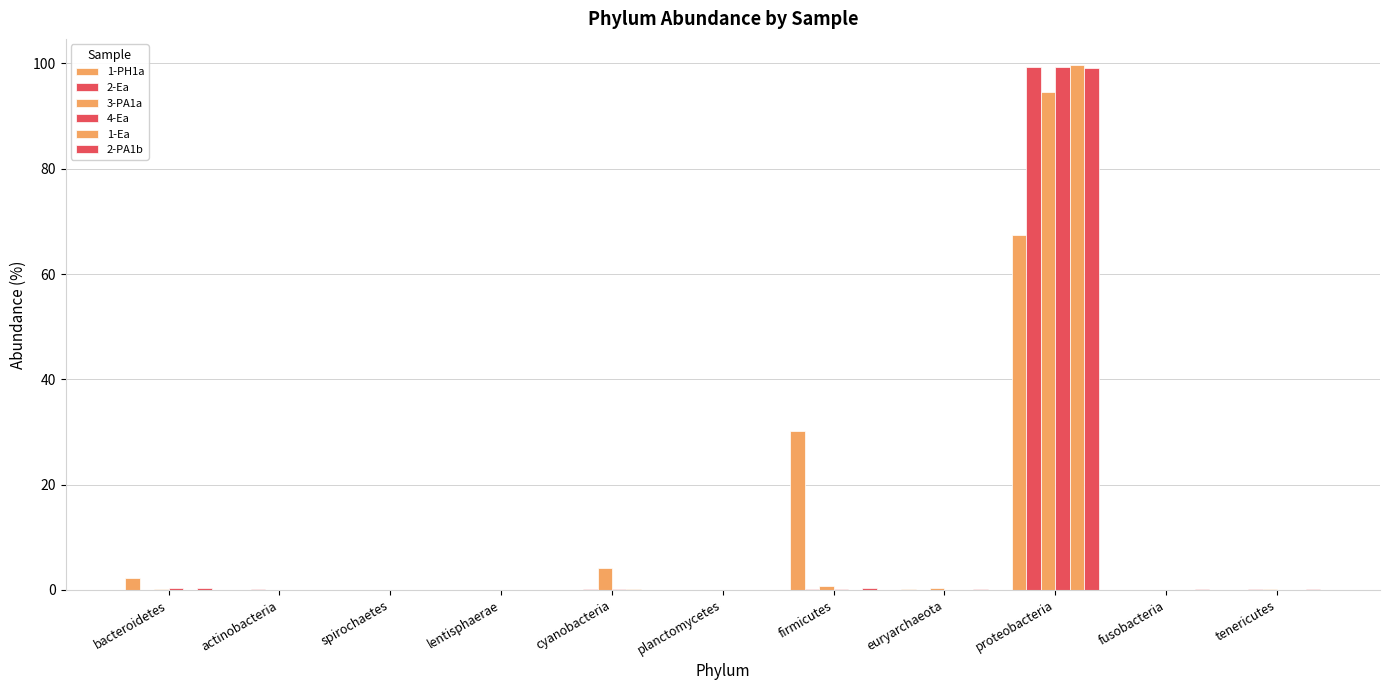

What is the total value across all series at bacteroidetes?

3.2